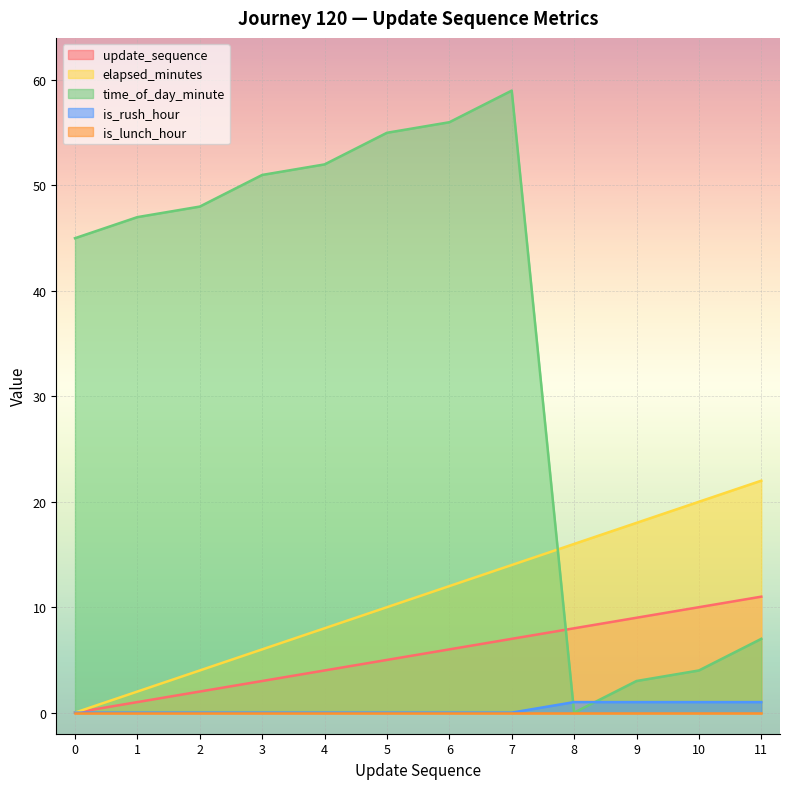

Which has a higher value, 8 or 1?

8